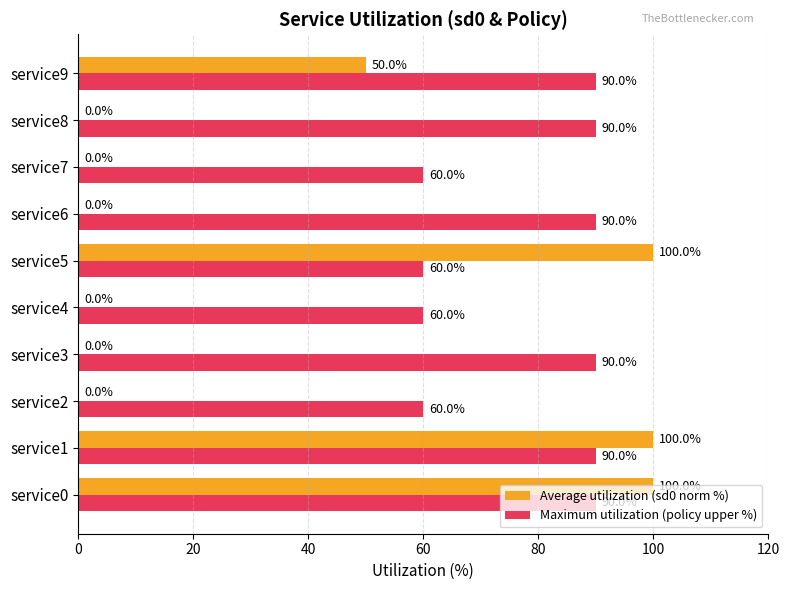

How many categories are shown in the chart?

10